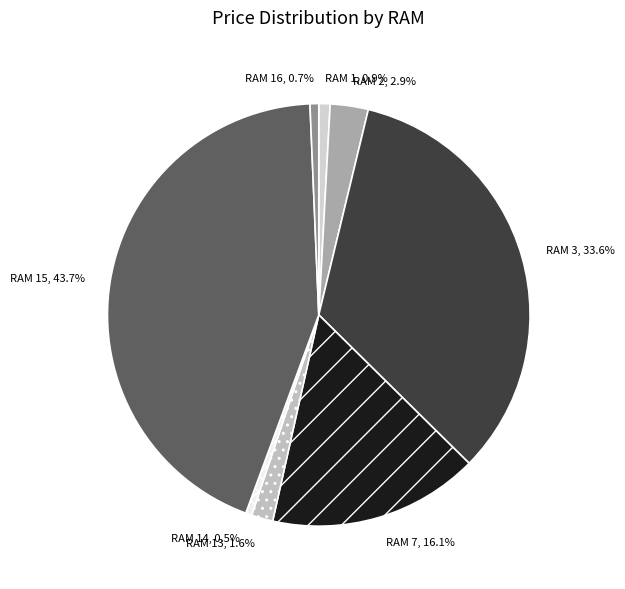

What percentage is the RAM 1 slice, to the nearest percent?

1%